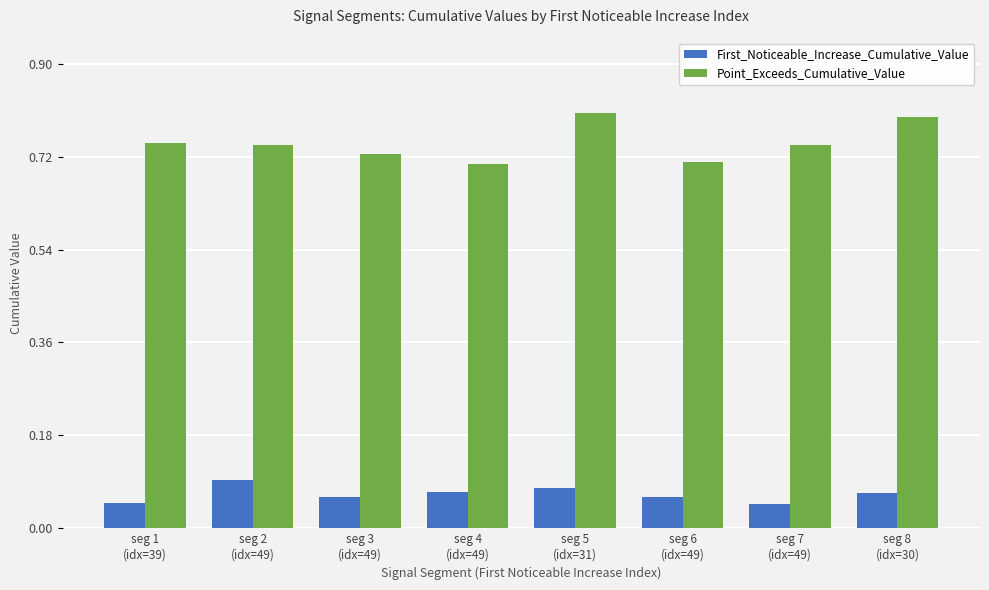

Count the First_Noticeable_Increase_Cumulative_Value values in the range 0 to 1.

8